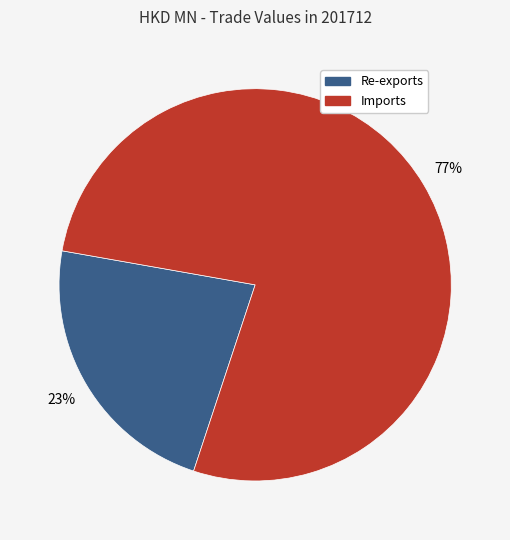

What is the ratio of the value at Re-exports to the value at Imports?

0.3